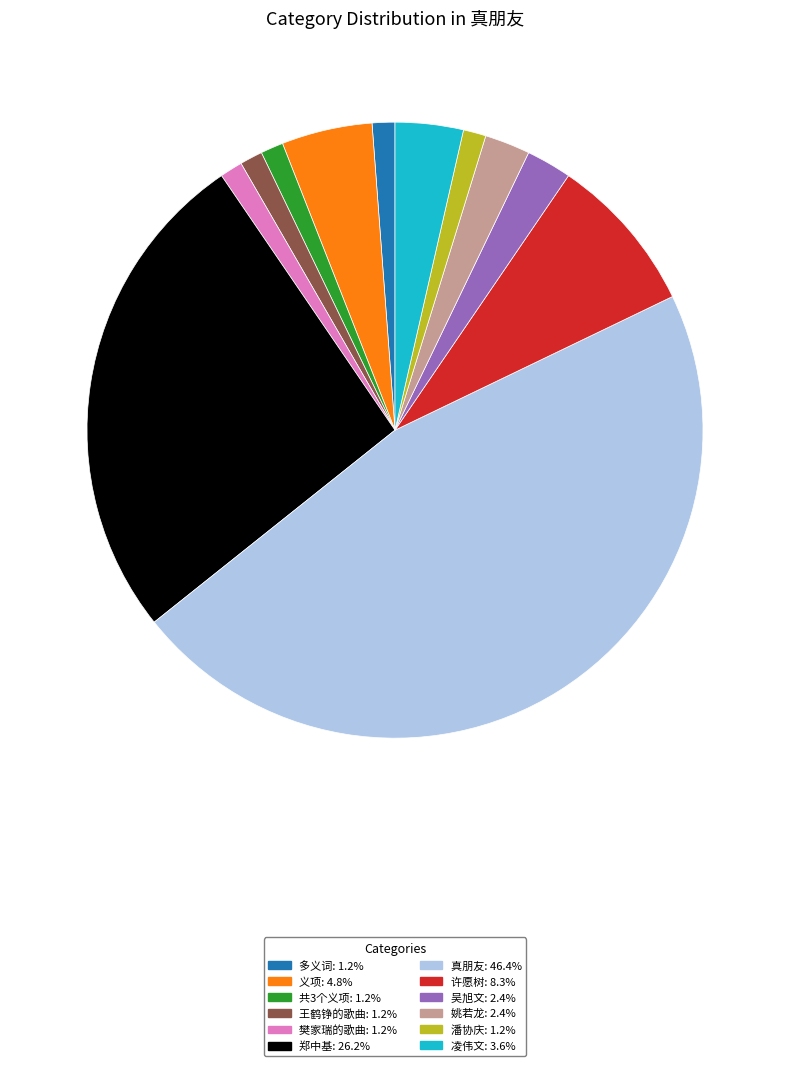

True or false: 潘协庆 accounts for 11% of the total.

False